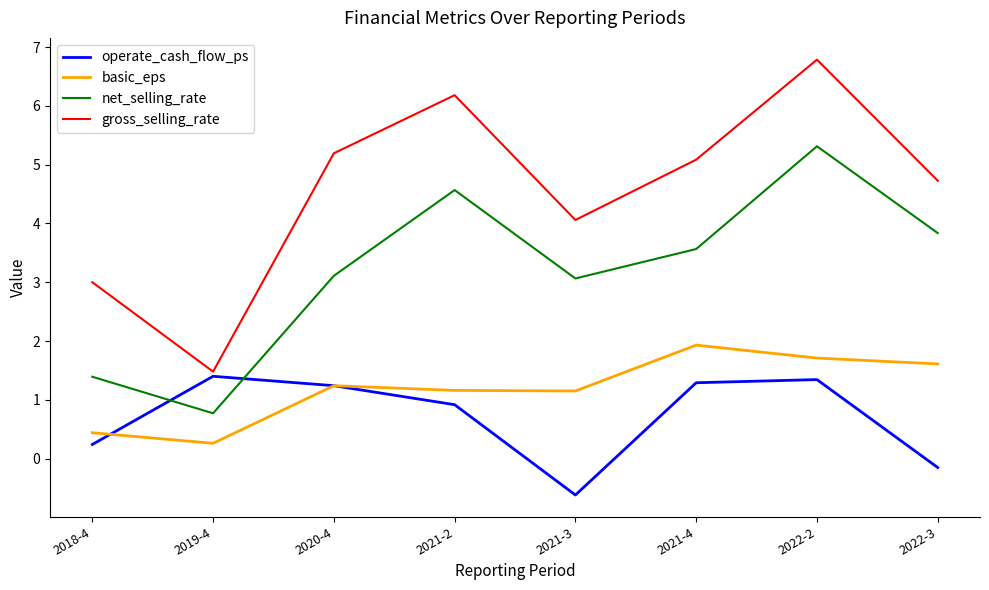

Does the chart display data point markers on the line(s)?

No